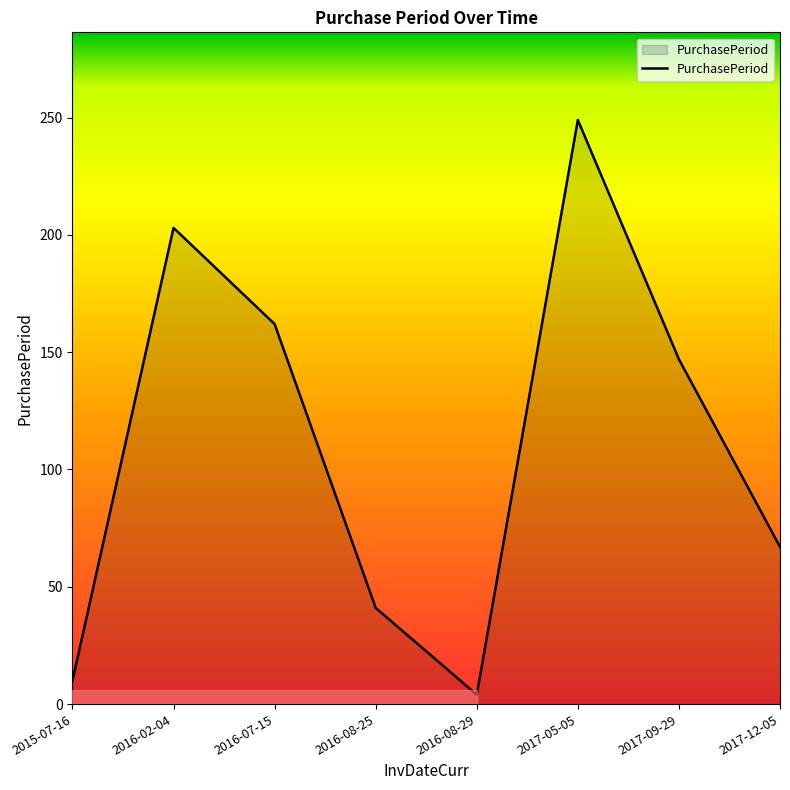

List the labels in order of value, largest first.

2017-05-05, 2016-02-04, 2016-07-15, 2017-09-29, 2017-12-05, 2016-08-25, 2015-07-16, 2016-08-29